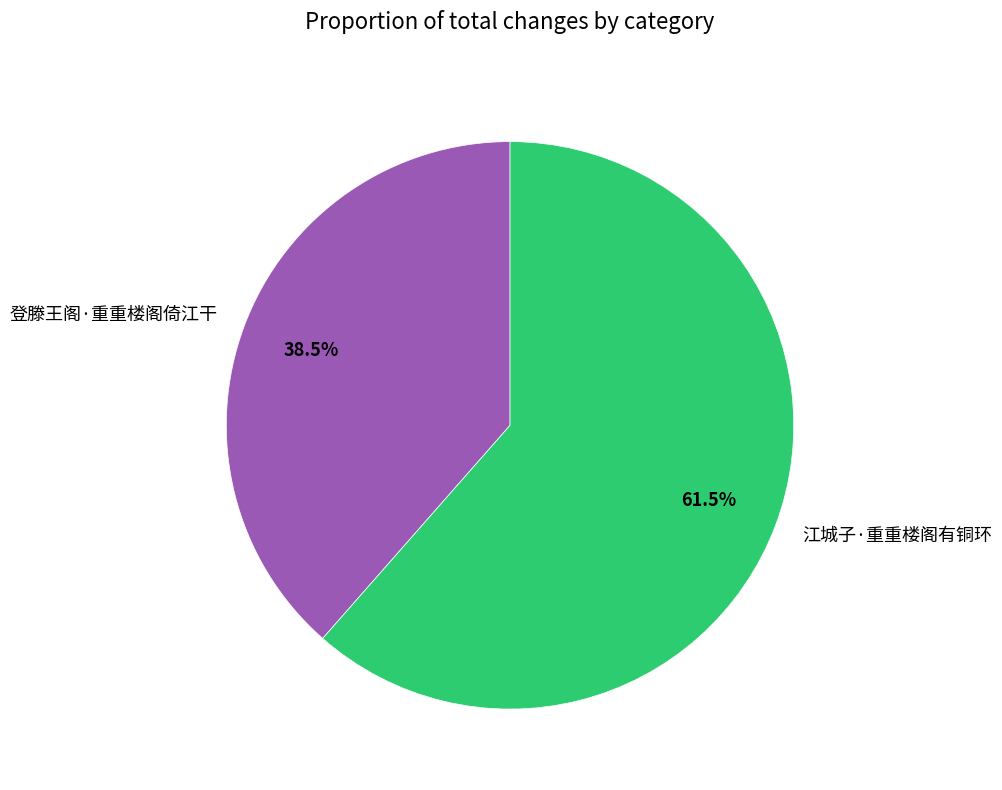

What is the smallest slice in the pie chart?

登滕王阁·重重楼阁倚江干